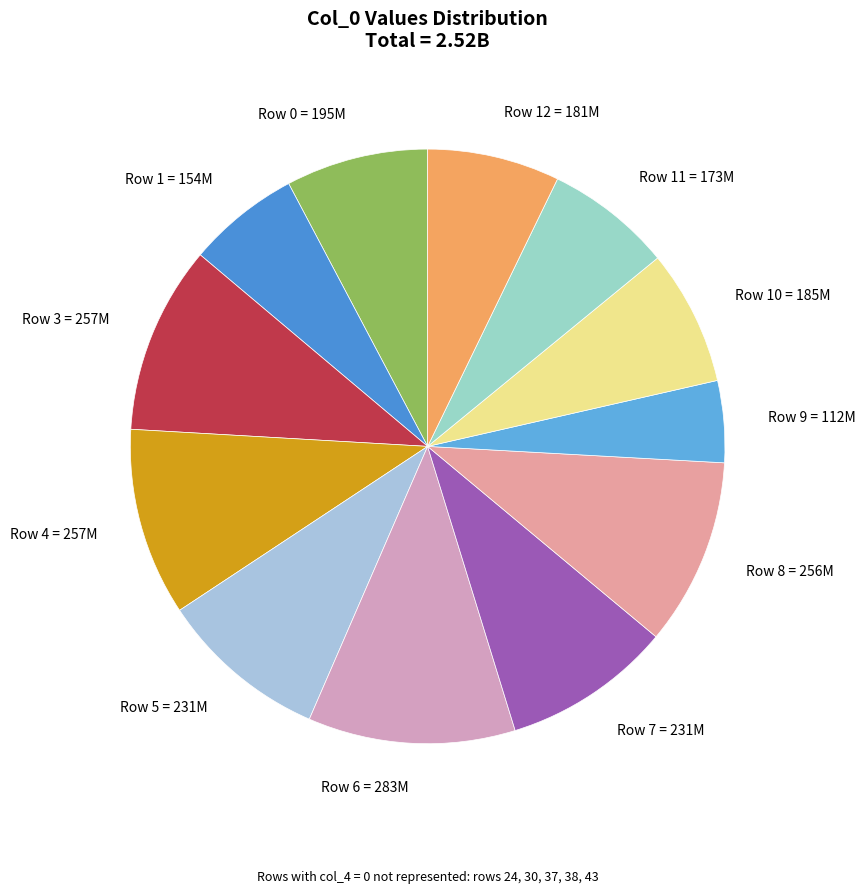

Is there a majority slice in this chart?

No